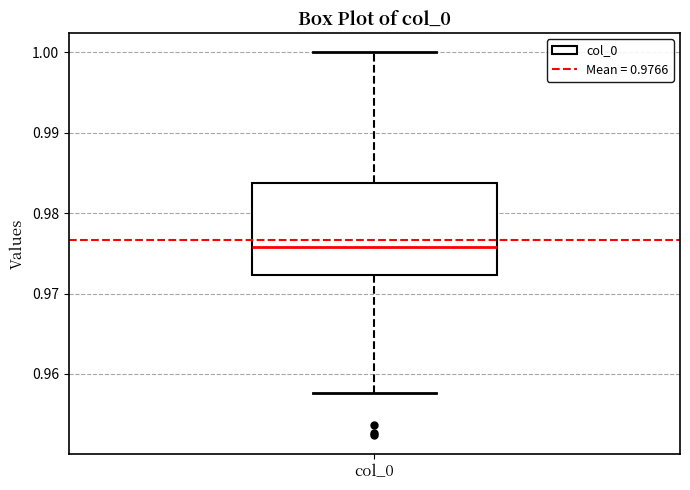

Transcribe this box plot: give where the median line is, the range the box spans, and where the two whiskers end, as read against the y-axis. The values are not printed on the chart, so give them approximately, as read against the axis.

median 0.976, box 0.972 to 0.984, whiskers 0.958 to 1.000